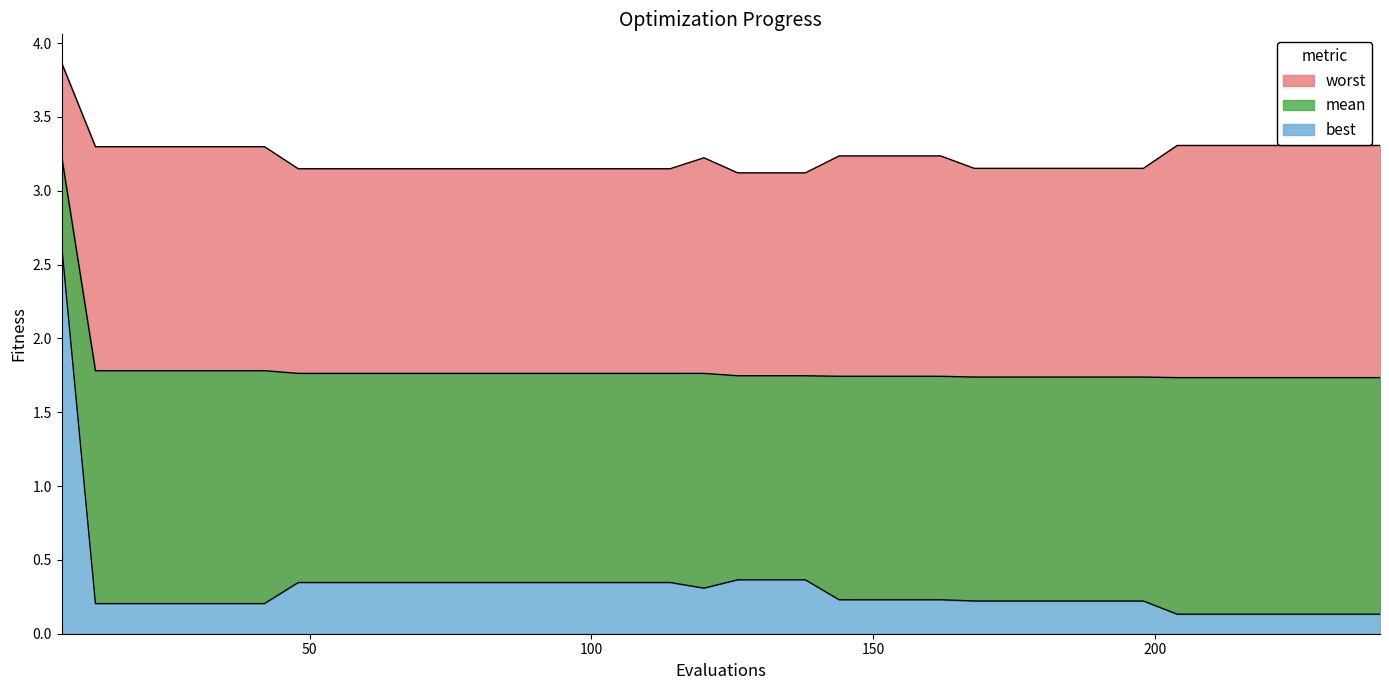

Reading right to left, what are all the values shown in this chart?

mean: 1.7	1.7	1.7	1.7	1.7	1.7	1.7	1.7	1.7	1.7	1.7	1.7	1.7	1.7	1.7	1.7	1.7	1.7	1.7	1.7	1.8	1.8	1.8	1.8	1.8	1.8	1.8	1.8	1.8	1.8	1.8	1.8	1.8	1.8	1.8	1.8	1.8	1.8	1.8	3.2
best: 0.1	0.1	0.1	0.1	0.1	0.1	0.1	0.2	0.2	0.2	0.2	0.2	0.2	0.2	0.2	0.2	0.2	0.4	0.4	0.4	0.3	0.3	0.3	0.3	0.3	0.3	0.3	0.3	0.3	0.3	0.3	0.3	0.3	0.2	0.2	0.2	0.2	0.2	0.2	2.6
worst: 3.3	3.3	3.3	3.3	3.3	3.3	3.3	3.2	3.2	3.2	3.2	3.2	3.2	3.2	3.2	3.2	3.2	3.1	3.1	3.1	3.2	3.1	3.1	3.1	3.1	3.1	3.1	3.1	3.1	3.1	3.1	3.1	3.1	3.3	3.3	3.3	3.3	3.3	3.3	3.9